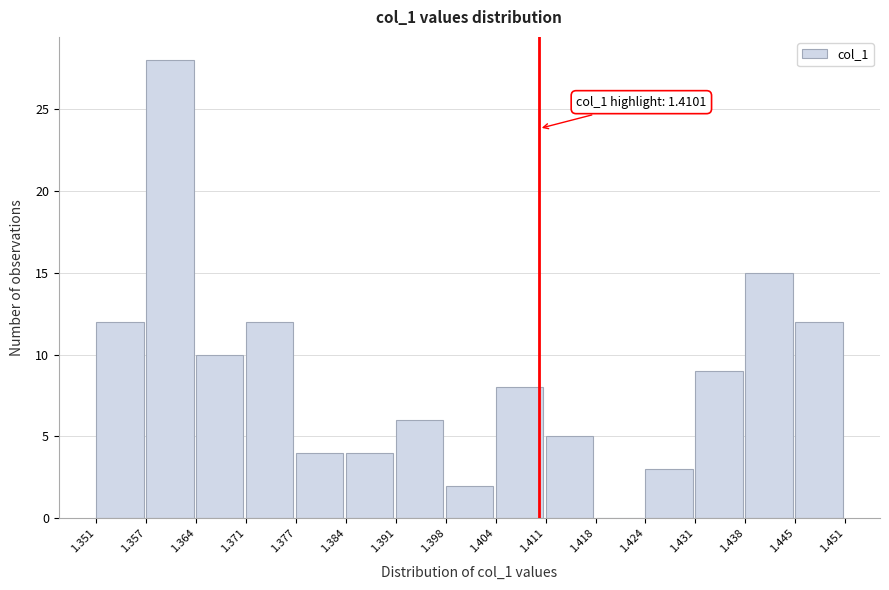

Over which range of the x-axis is the bar tallest?

1.357 to 1.364